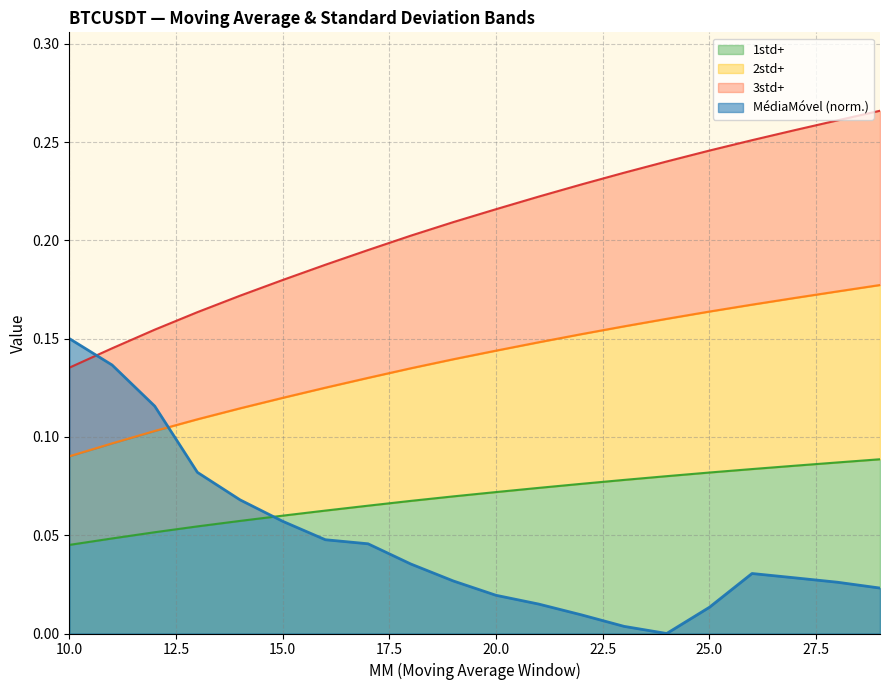

Reading left to right, transcribe all the data shown in this chart.

MédiaMóvel: 10=0.1	11=0.1	12=0.1	13=0.1	14=0.1	15=0.1	16=0.0	17=0.0	18=0.0	19=0.0	20=0.0	21=0.0	22=0.0	23=0.0	24=0.0	25=0.0	26=0.0	27=0.0	28=0.0	29=0.0
1std+: 10=0.0	11=0.0	12=0.1	13=0.1	14=0.1	15=0.1	16=0.1	17=0.1	18=0.1	19=0.1	20=0.1	21=0.1	22=0.1	23=0.1	24=0.1	25=0.1	26=0.1	27=0.1	28=0.1	29=0.1
2std+: 10=0.1	11=0.1	12=0.1	13=0.1	14=0.1	15=0.1	16=0.1	17=0.1	18=0.1	19=0.1	20=0.1	21=0.1	22=0.2	23=0.2	24=0.2	25=0.2	26=0.2	27=0.2	28=0.2	29=0.2
3std+: 10=0.1	11=0.1	12=0.2	13=0.2	14=0.2	15=0.2	16=0.2	17=0.2	18=0.2	19=0.2	20=0.2	21=0.2	22=0.2	23=0.2	24=0.2	25=0.2	26=0.3	27=0.3	28=0.3	29=0.3